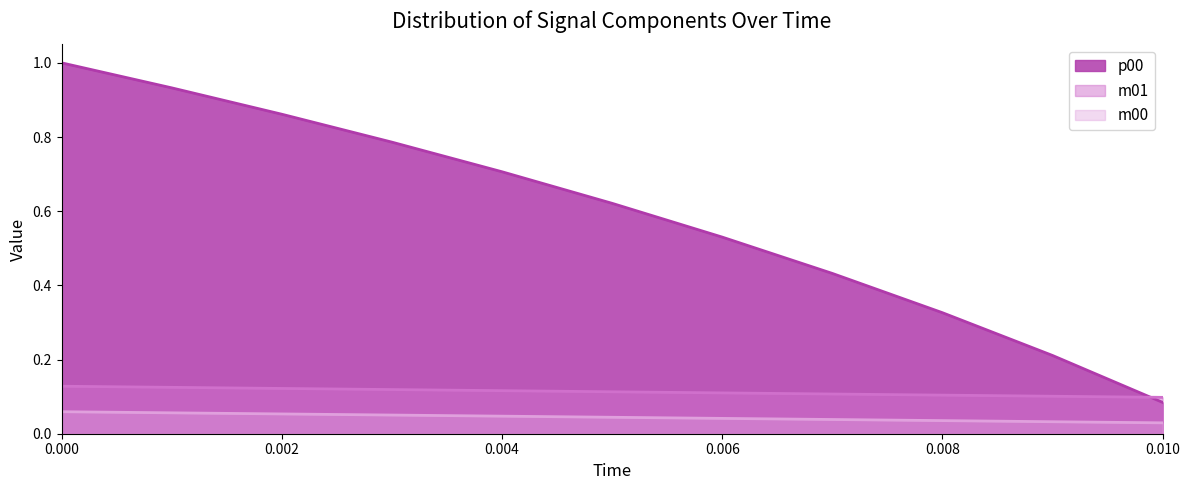

The value of p00 at 0.002 is 1.1. True or false?

False